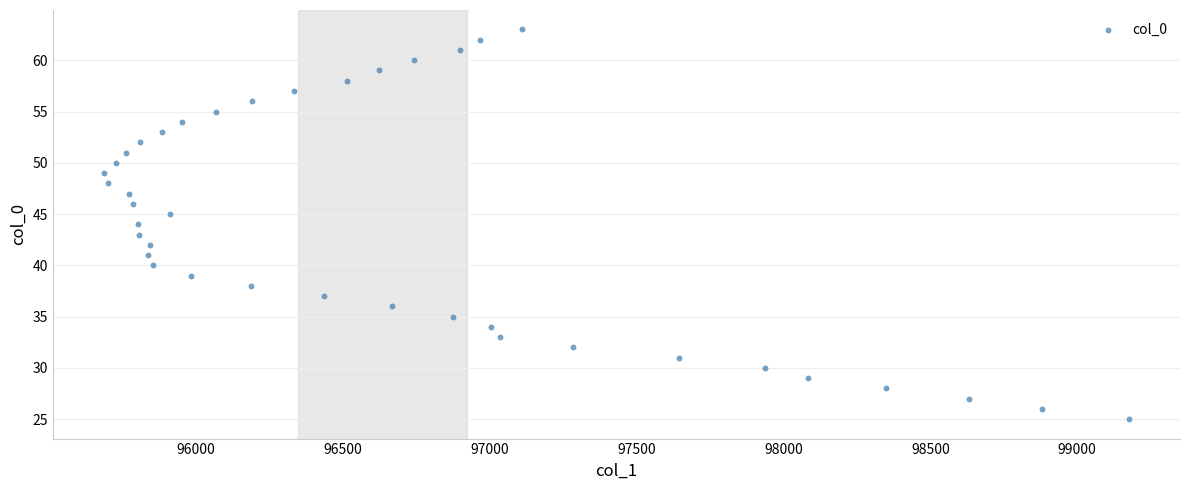

What is the range of Y values (max minus min)?

38